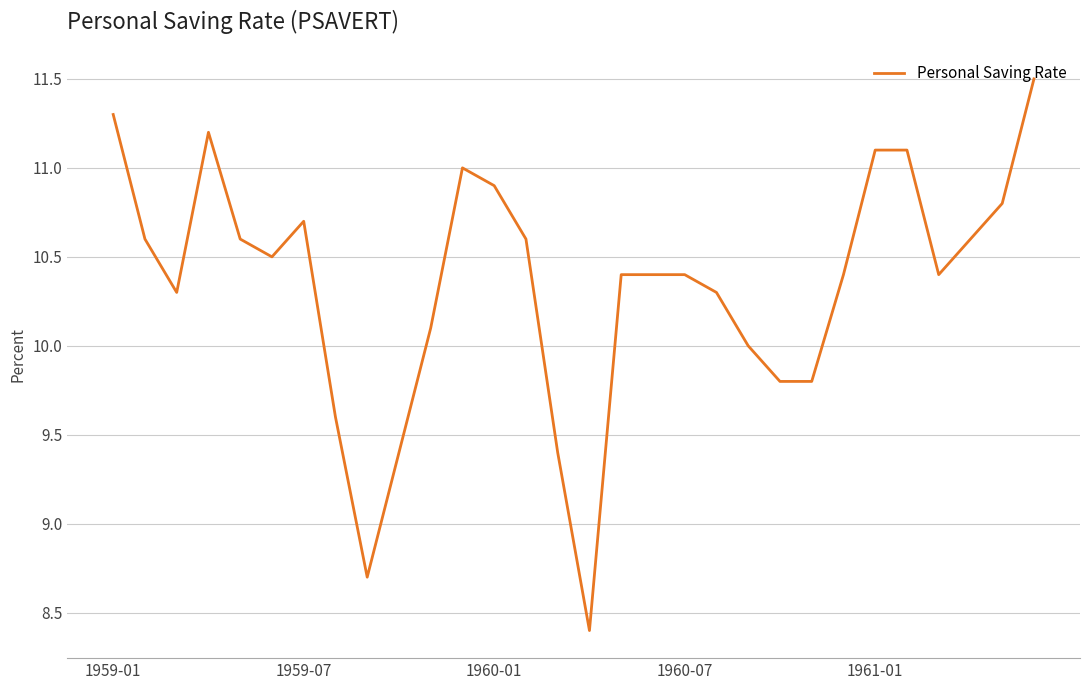

True or false: there are more than 1 points higher than both neighbors.

True